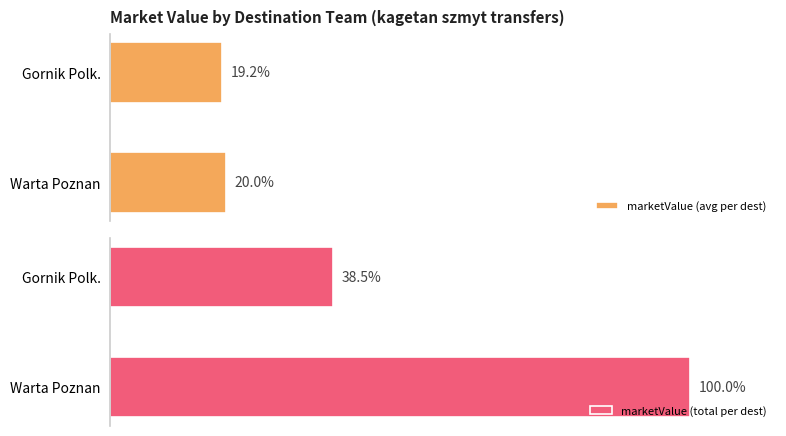

Does the chart contain stacked bars?

No